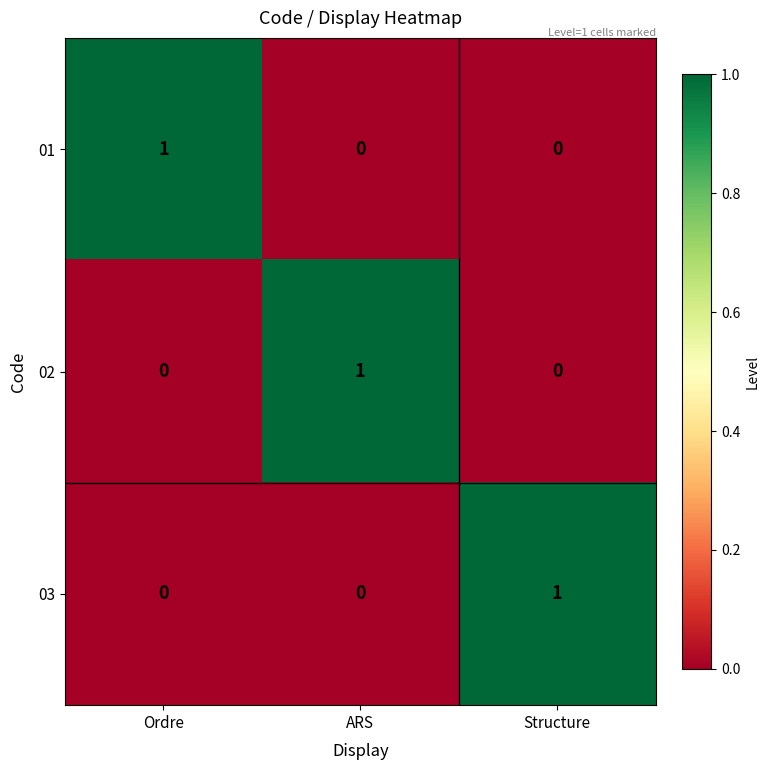

What is the maximum value shown in the chart?

1